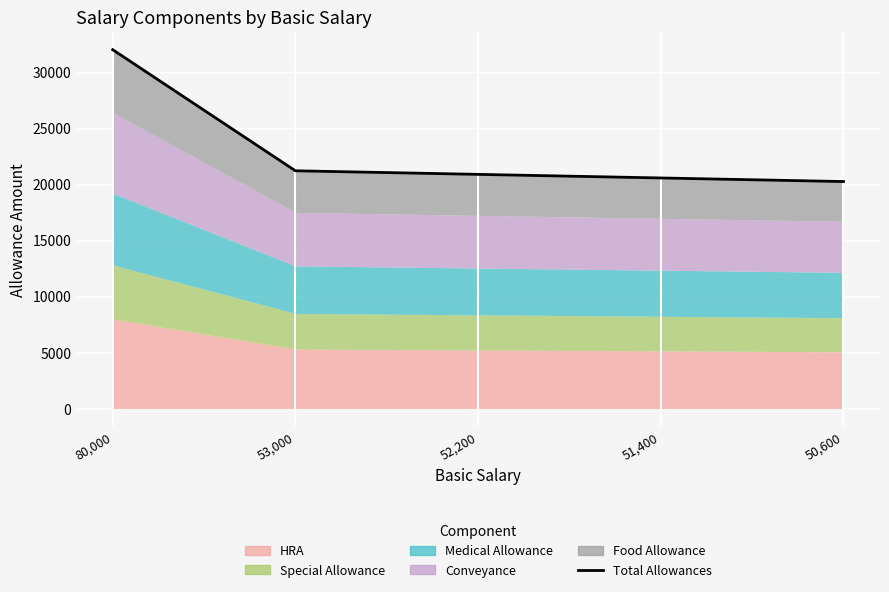

List the labels in order of value, largest first.

80,000, 53,000, 52,200, 51,400, 50,600